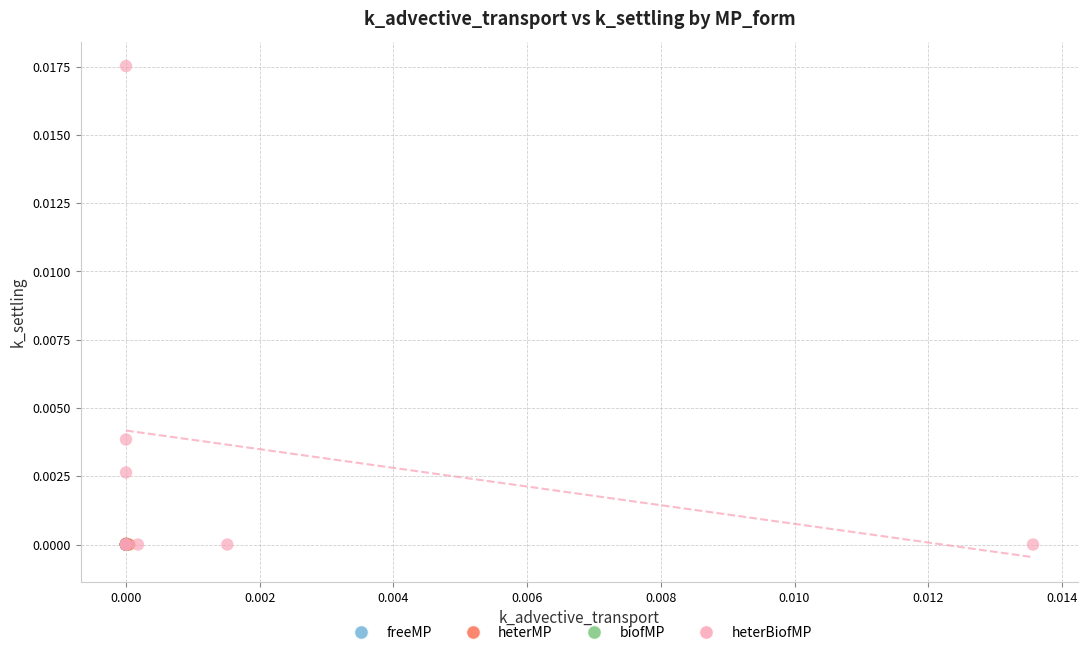

Which series reaches the maximum Y coordinate?

heterBiofMP